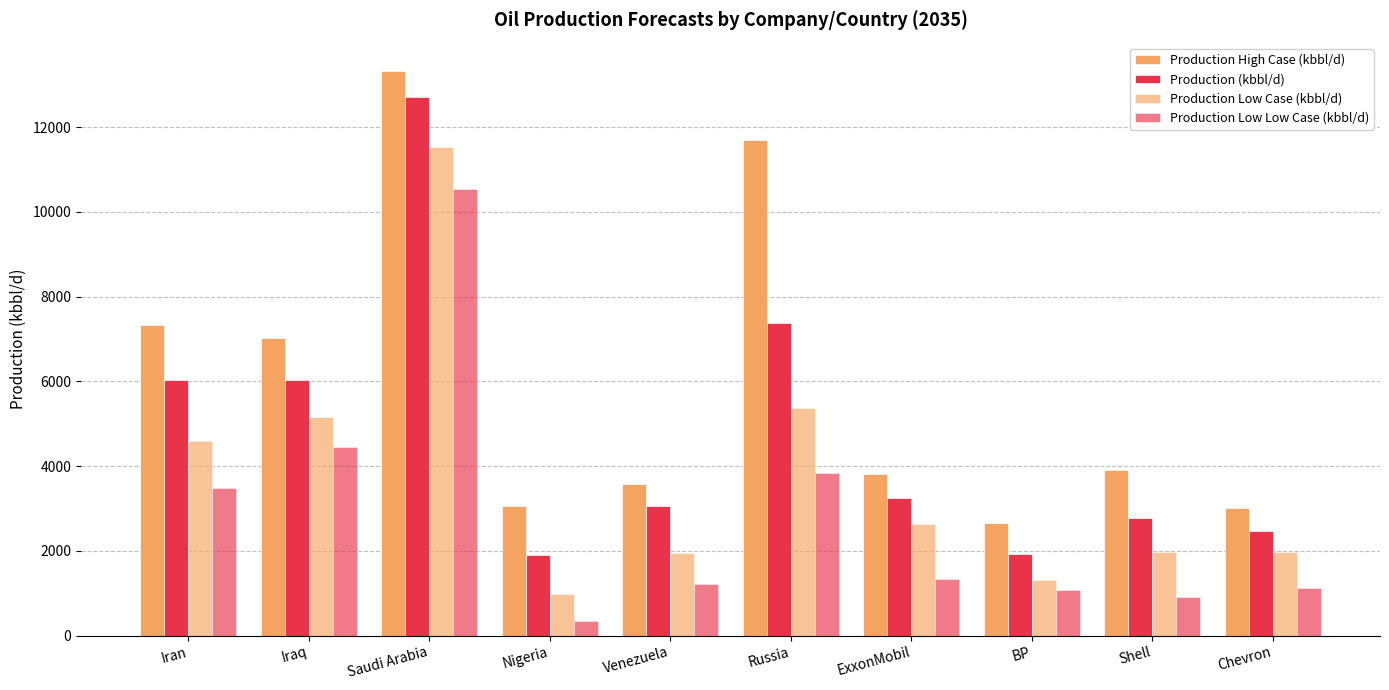

Reading right to left, what are all the values shown in this chart?

Production High Case (kbbl/d): Chevron=2998.4	Shell=3900.4	BP=2651.0	ExxonMobil=3803.0	Russia=11687.7	Venezuela=3565.6	Nigeria=3059.0	Saudi Arabia=13326.6	Iraq=7029.8	Iran=7317.9
Production (kbbl/d): Chevron=2461.8	Shell=2765.9	BP=1927.5	ExxonMobil=3256.6	Russia=7365.5	Venezuela=3060.8	Nigeria=1894.6	Saudi Arabia=12714.3	Iraq=6019.4	Iran=6023.9
Production Low Case (kbbl/d): Chevron=1961.3	Shell=1978.5	BP=1318.7	ExxonMobil=2632.4	Russia=5370.3	Venezuela=1958.1	Nigeria=981.9	Saudi Arabia=11524.0	Iraq=5167.0	Iran=4597.2
Production Low Low Case (kbbl/d): Chevron=1124.4	Shell=906.1	BP=1080.7	ExxonMobil=1330.1	Russia=3836.5	Venezuela=1225.5	Nigeria=351.9	Saudi Arabia=10546.1	Iraq=4454.4	Iran=3470.5